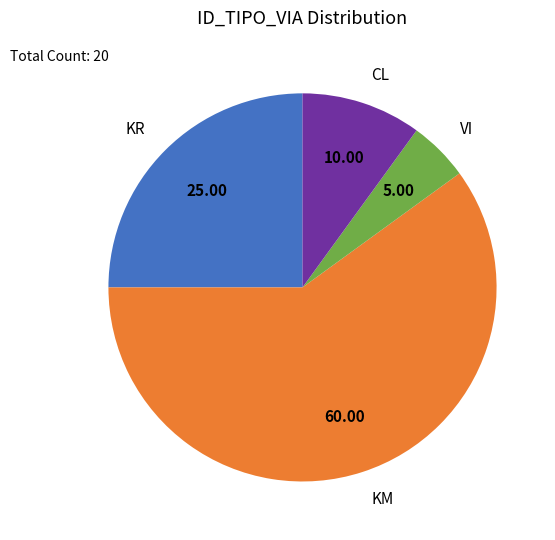

Approximately how many times larger is the value at VI compared to CL?

0.5